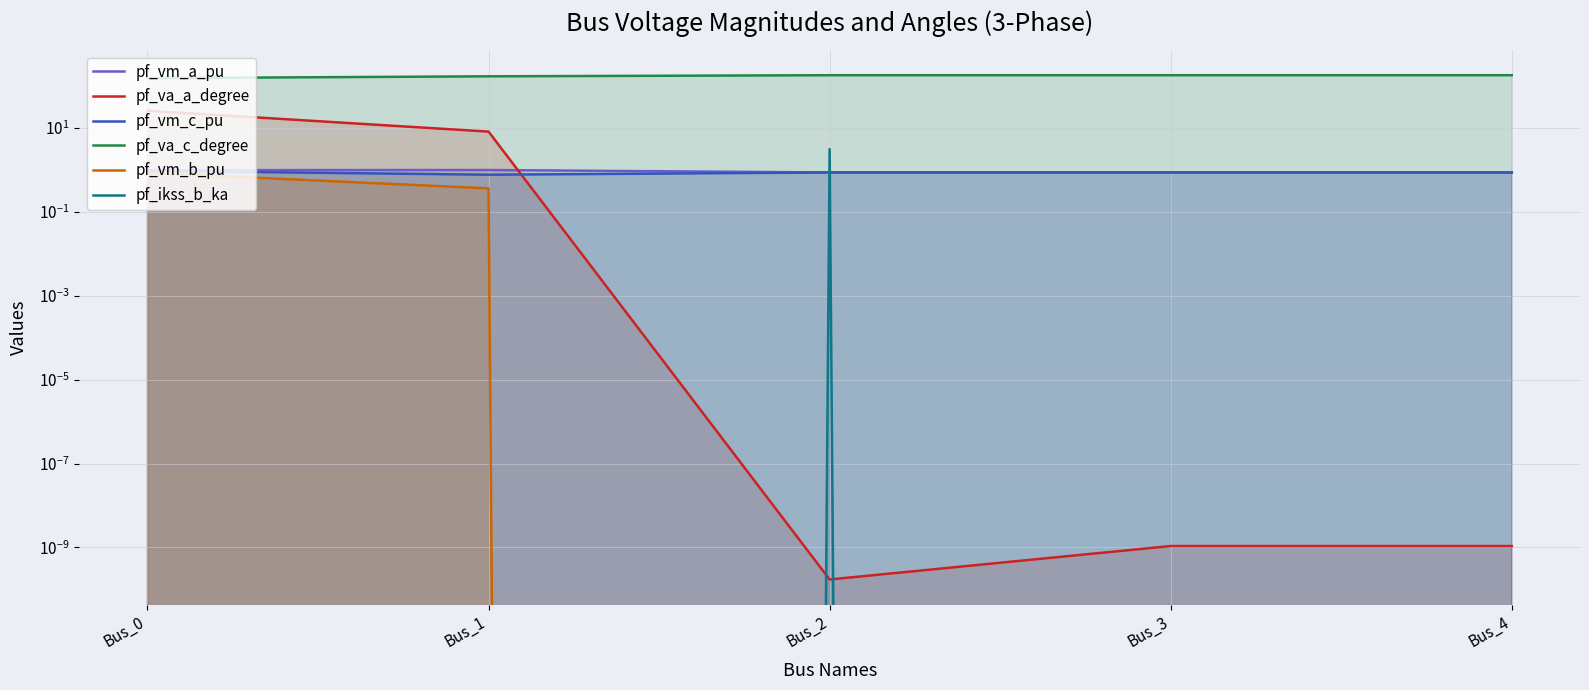

What is the spread (max minus min) of values at Bus_0?

153.4